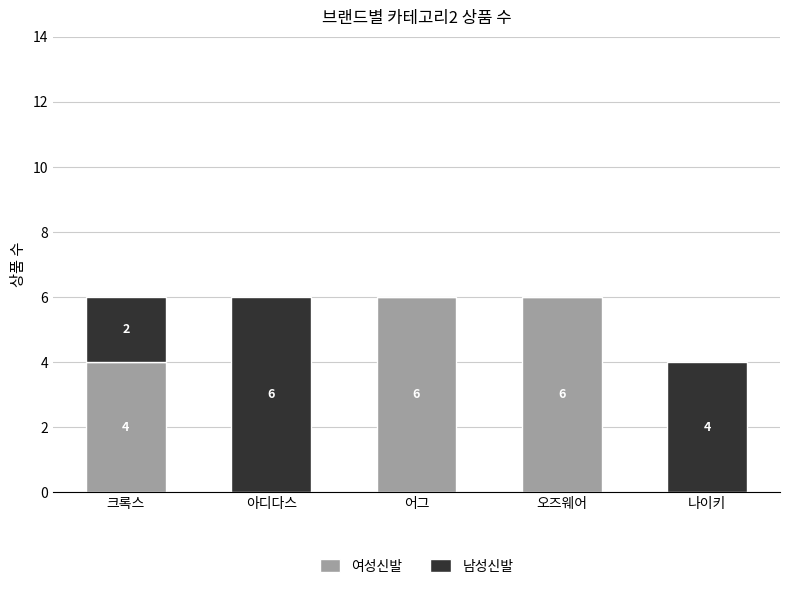

Reading left to right, list the values for the 여성신발 series.

크록스=4	아디다스=0	어그=6	오즈웨어=6	나이키=0